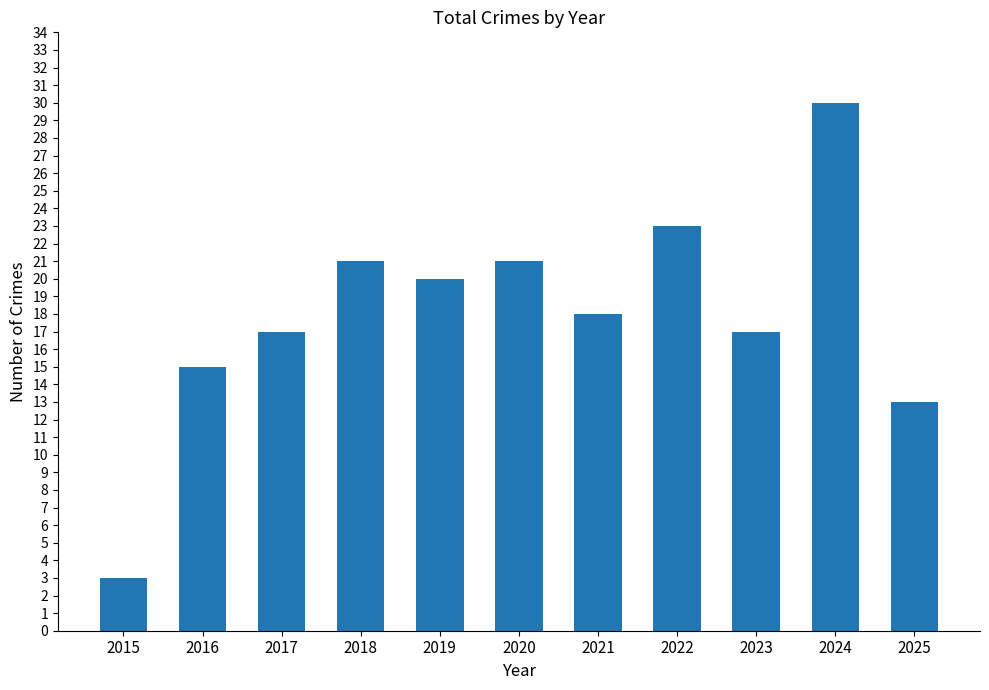

What is the difference between the values at 2021 and 2022?

5